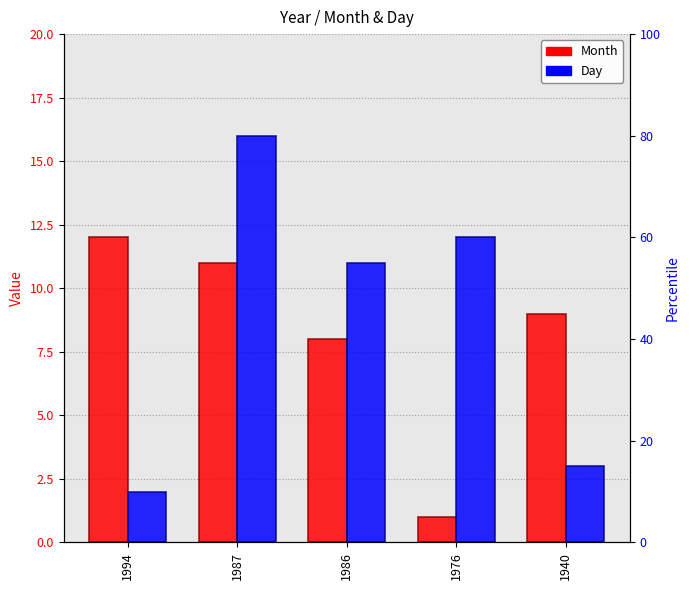

How many distinct data groups are displayed?

2